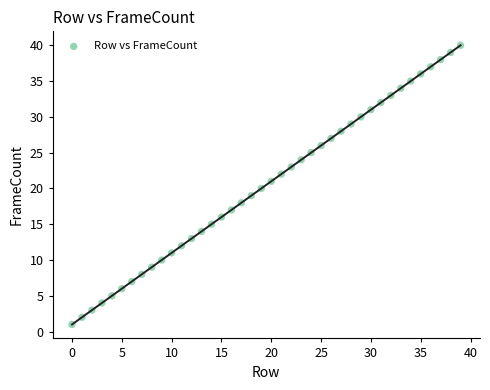

What is the range of Y values (max minus min)?

39